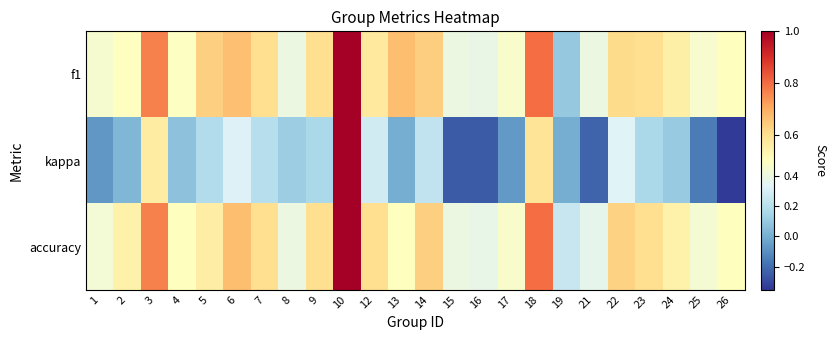

Between 15 and 2, which is larger?

2